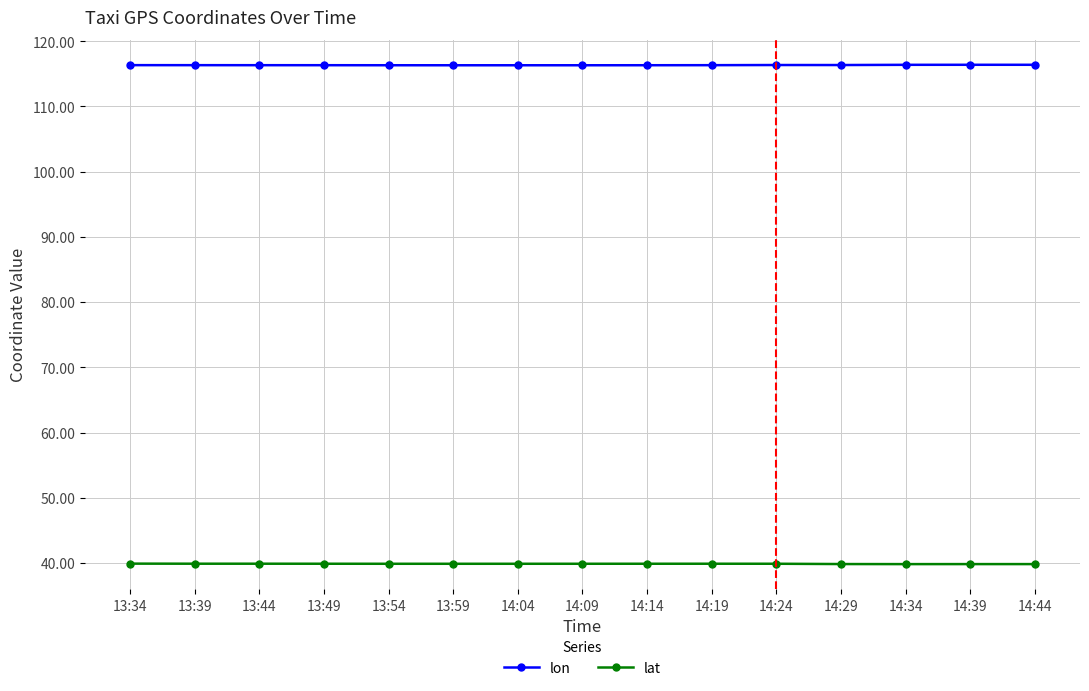

What is the highest value of the lat series?

39.9